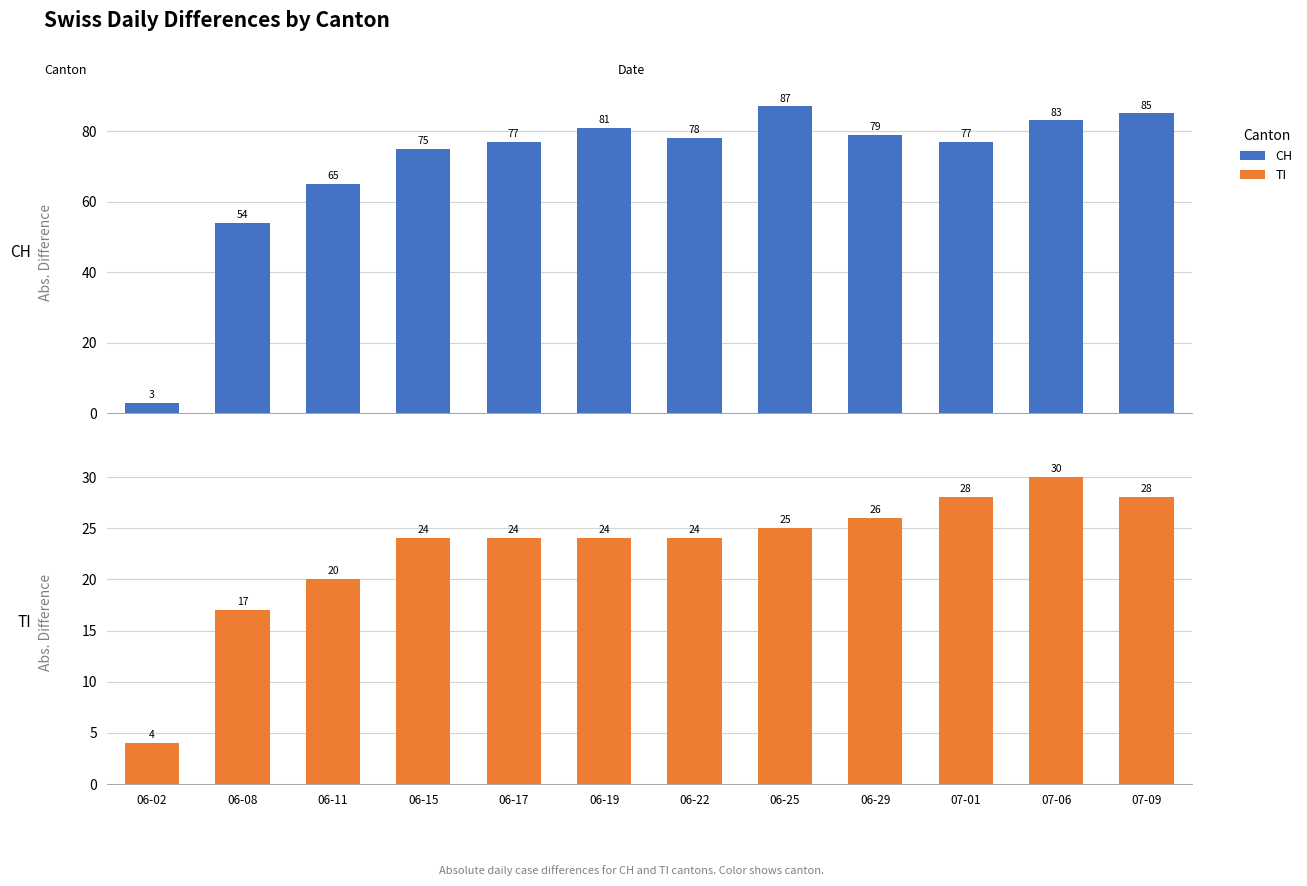

What is the maximum value shown in the chart?

87